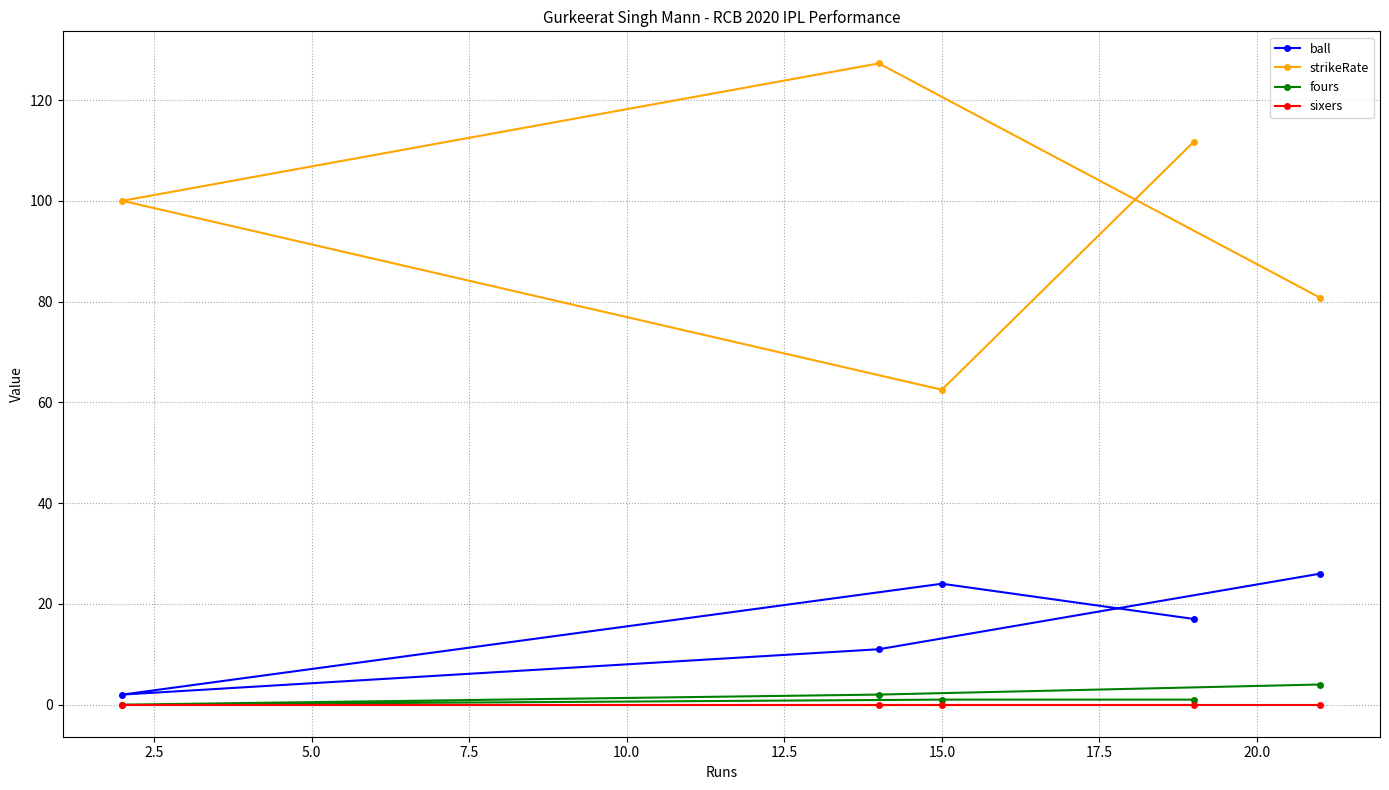

Reading left to right, extract all data points from this chart.

ball: 2.0	11.0	24.0	17.0	26.0
strikeRate: 100.0	127.3	62.5	111.8	80.8
fours: 0.0	2.0	1.0	1.0	4.0
sixers: 0.0	0.0	0.0	0.0	0.0